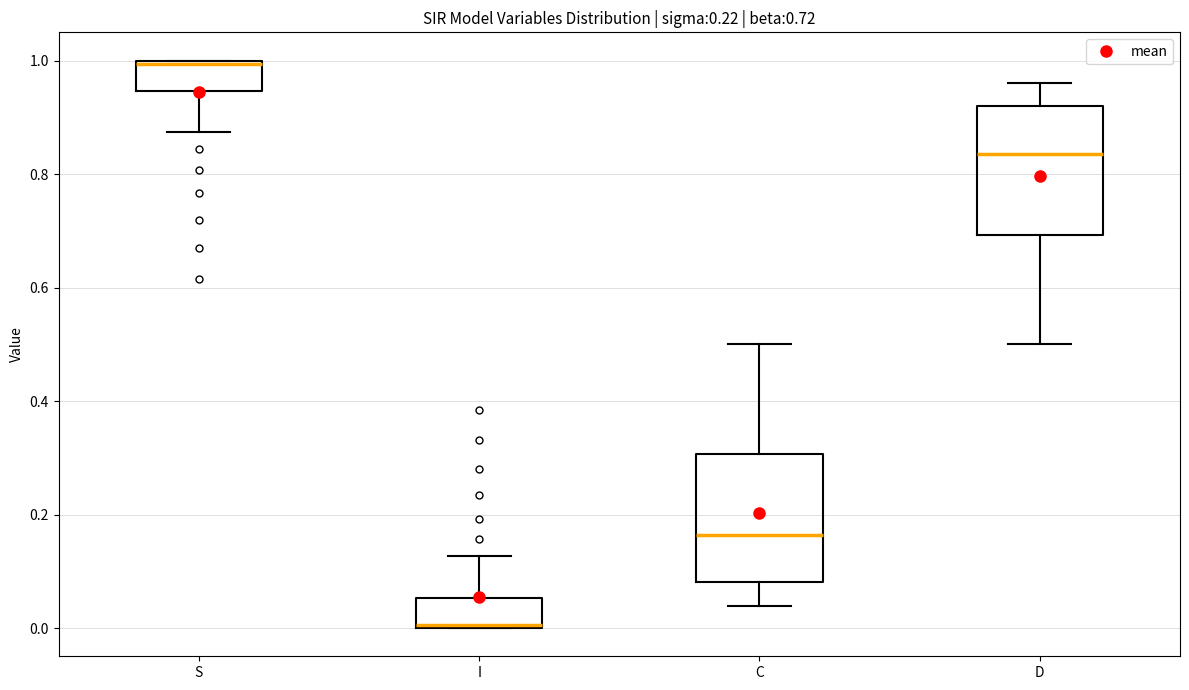

Which box's median line is the lowest?

I